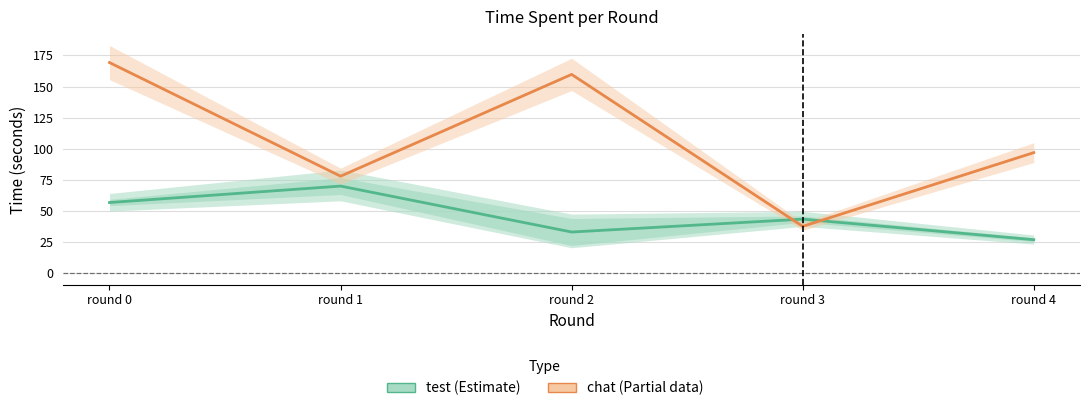

What are all the series names shown in the legend?

test, chat